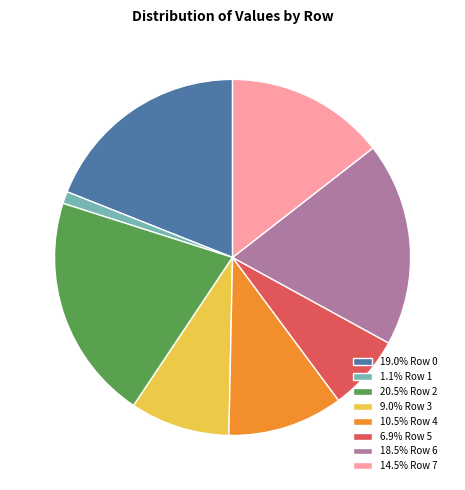

What is the ratio of the value at 9.0% Row 3 to the value at 14.5% Row 7?

0.6